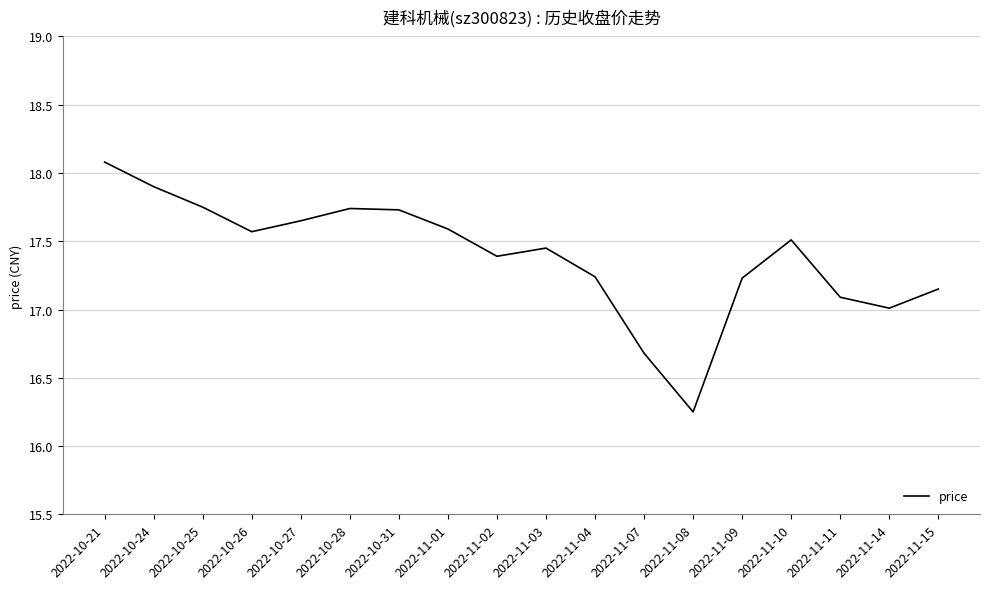

Which label corresponds to the smallest value in the chart?

2022-11-08